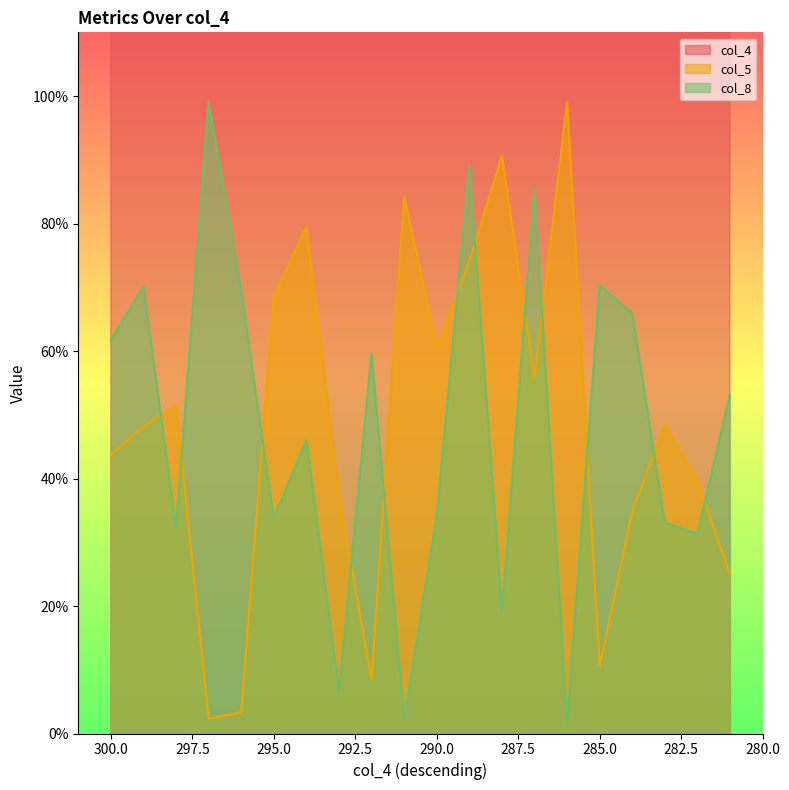

What is the value of the col_8 point at the 6th from the left?

33.7